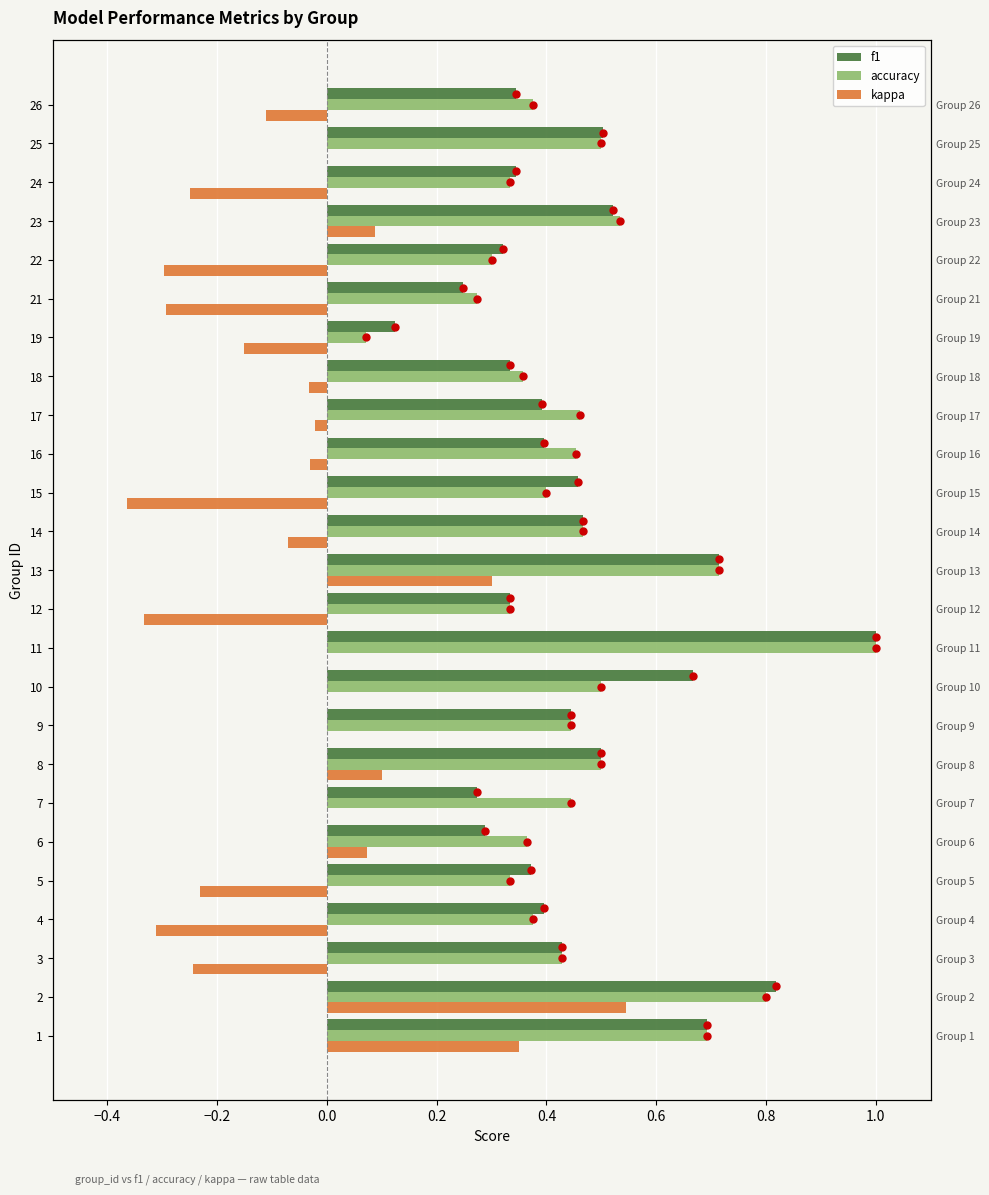

What is the minimum value shown in the chart?

-0.4